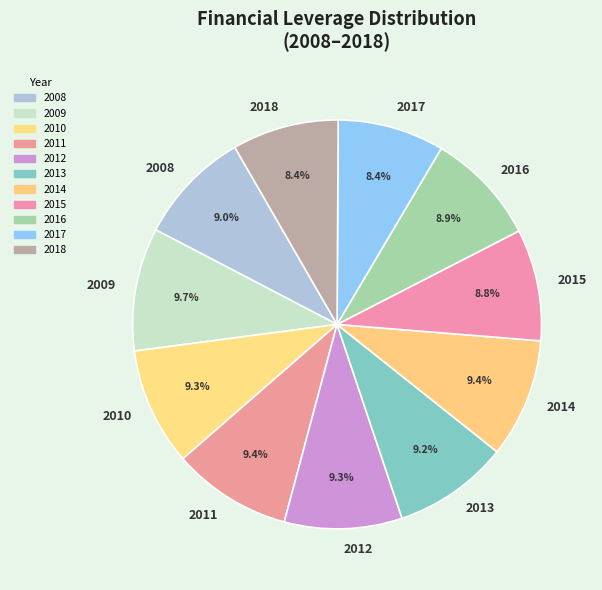

To the nearest percent, what is the difference between the 2018 and 2013 slice percentages?

1%